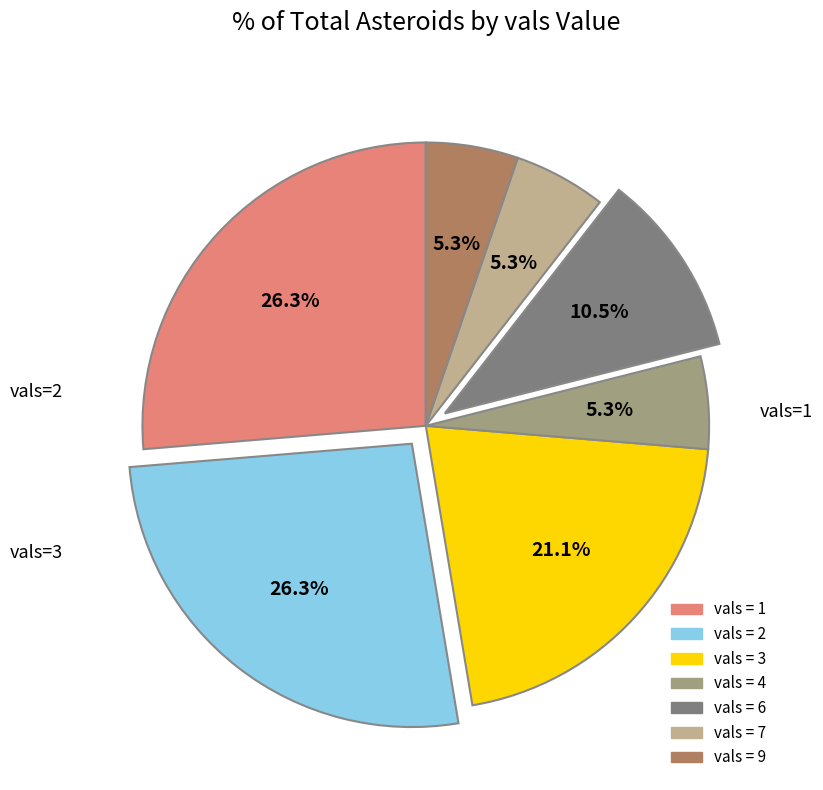

How many segments does this pie chart have?

7